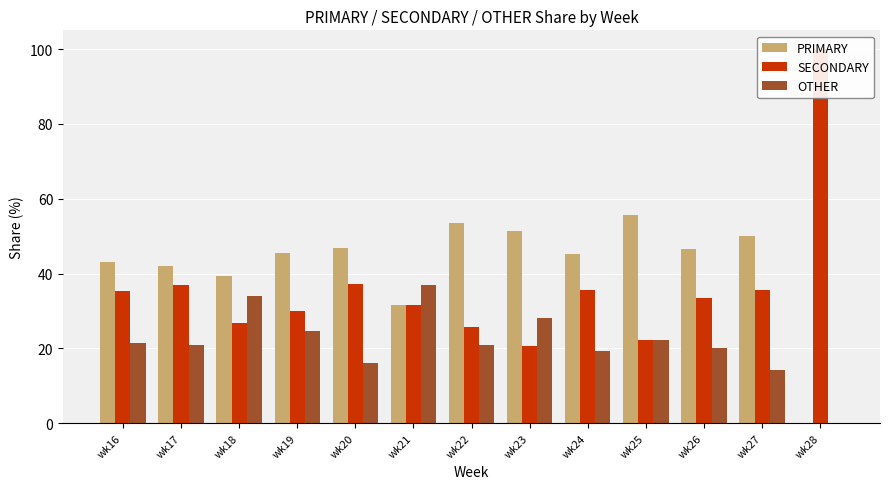

What is the average value of the SECONDARY series?

36.2